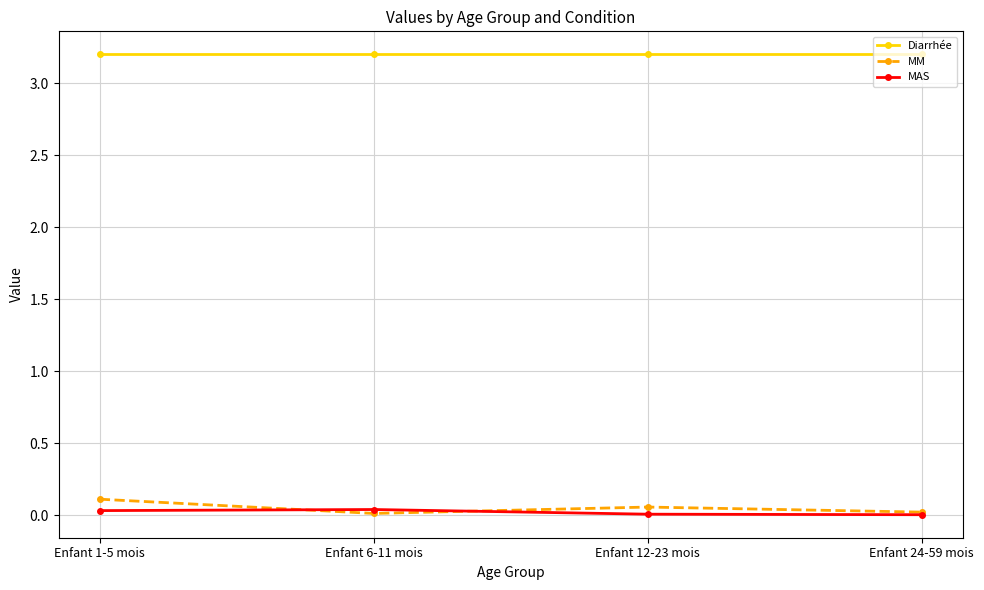

True or false: Diarrhée and MM intersect in this chart.

False